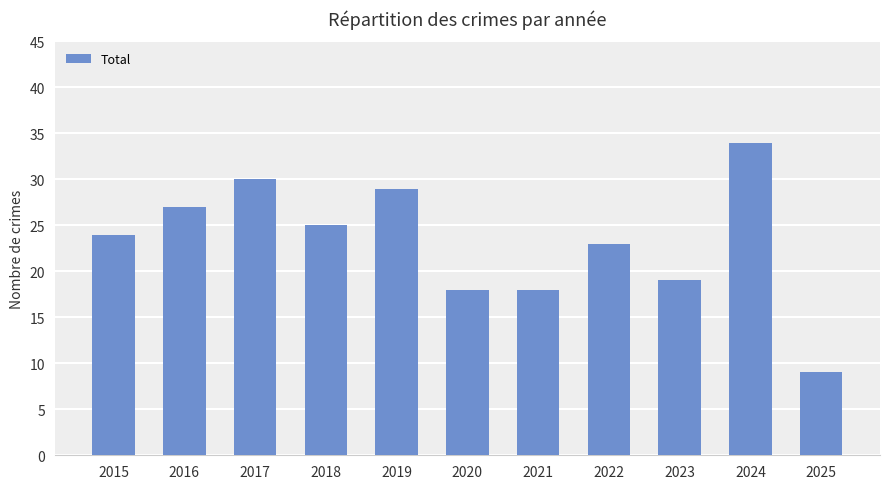

What is the minimum value shown in the chart?

9